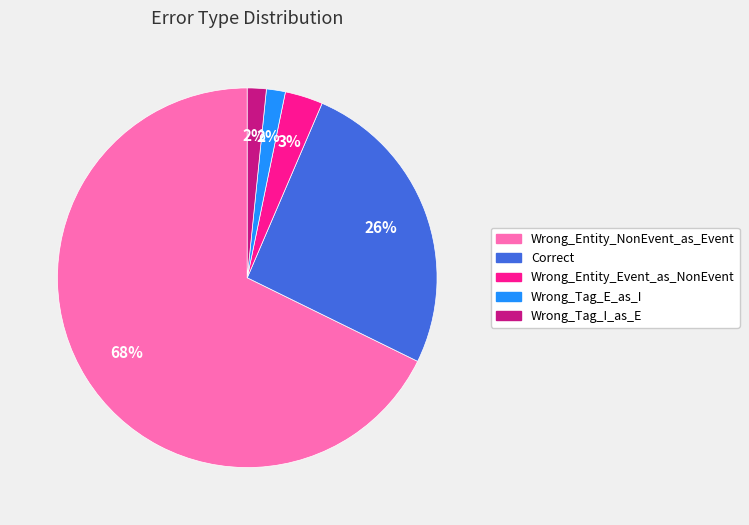

To the nearest percent, what percentage of the pie is Wrong_Entity_Event_as_NonEvent?

3%